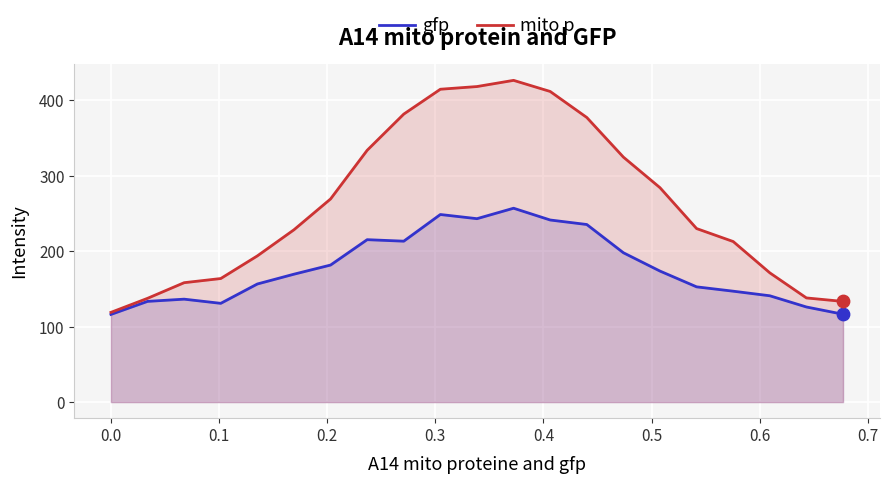

Which series reaches the maximum Y coordinate?

mito p